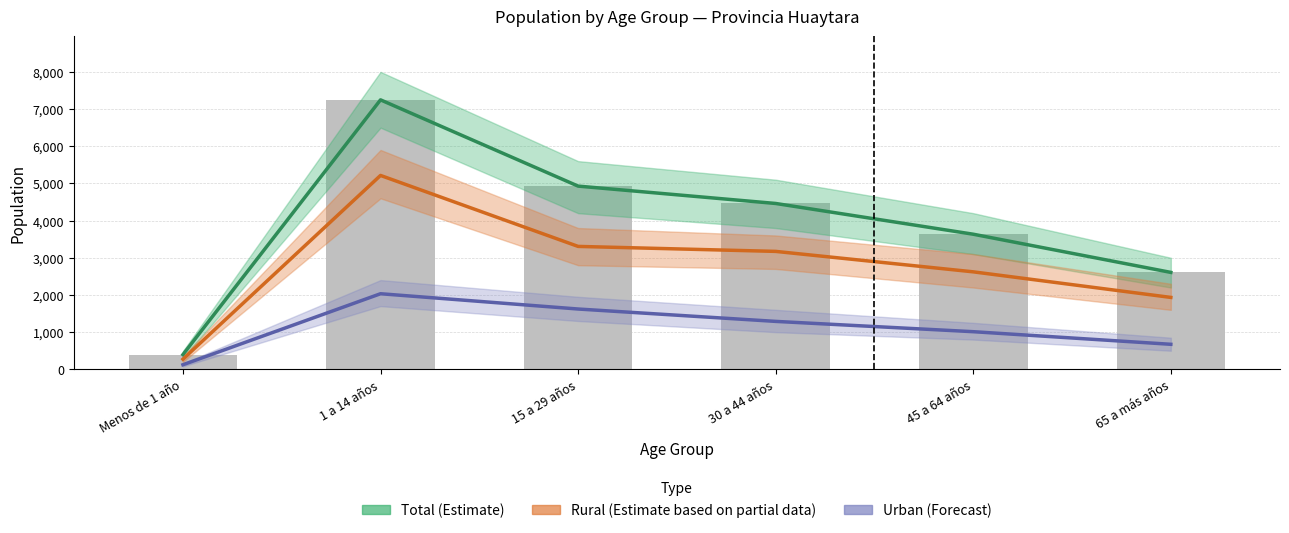

The value of Rural (Partial Estimate) at 30 a 44 años is 5564. True or false?

False